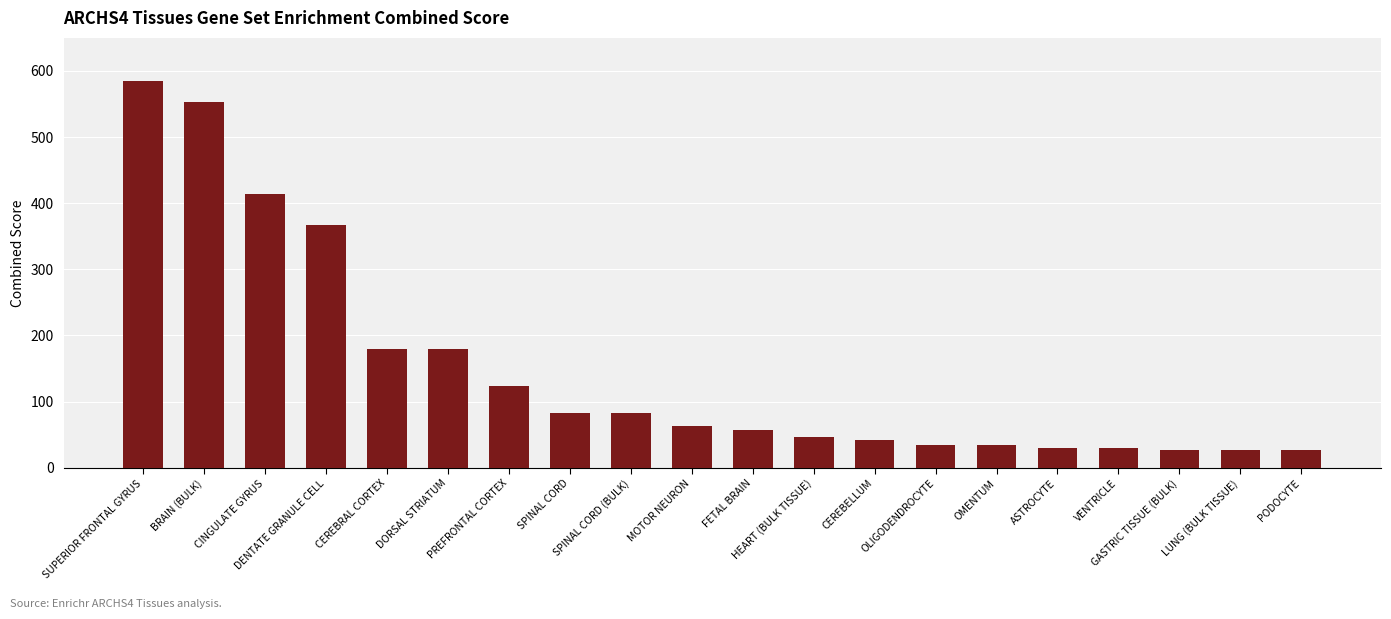

True or false: the data shows 633.5 at CINGULATE GYRUS.

False